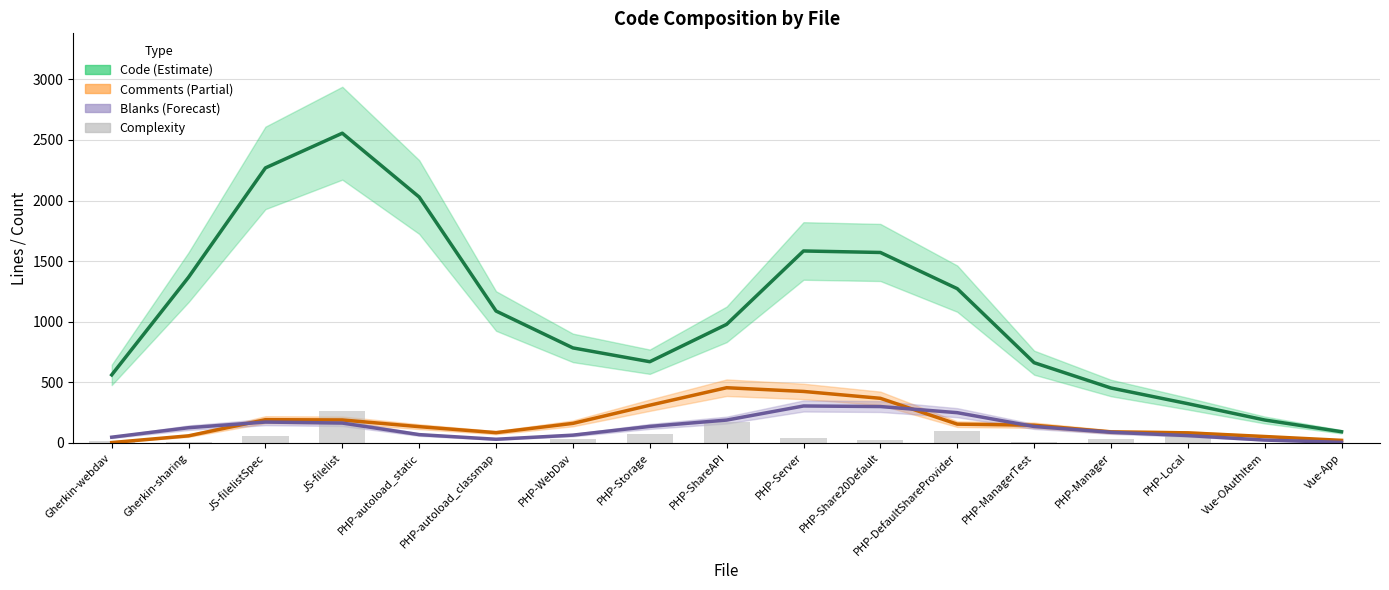

The Complexity series shows 5.0 at PHP-ManagerTest. True or false?

True